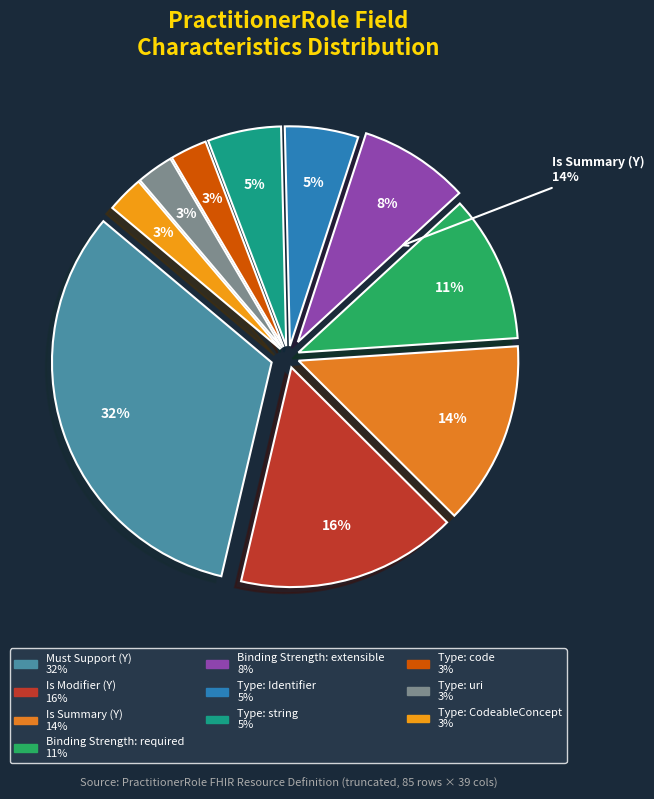

Which slice is the largest?

Must Support (Y)